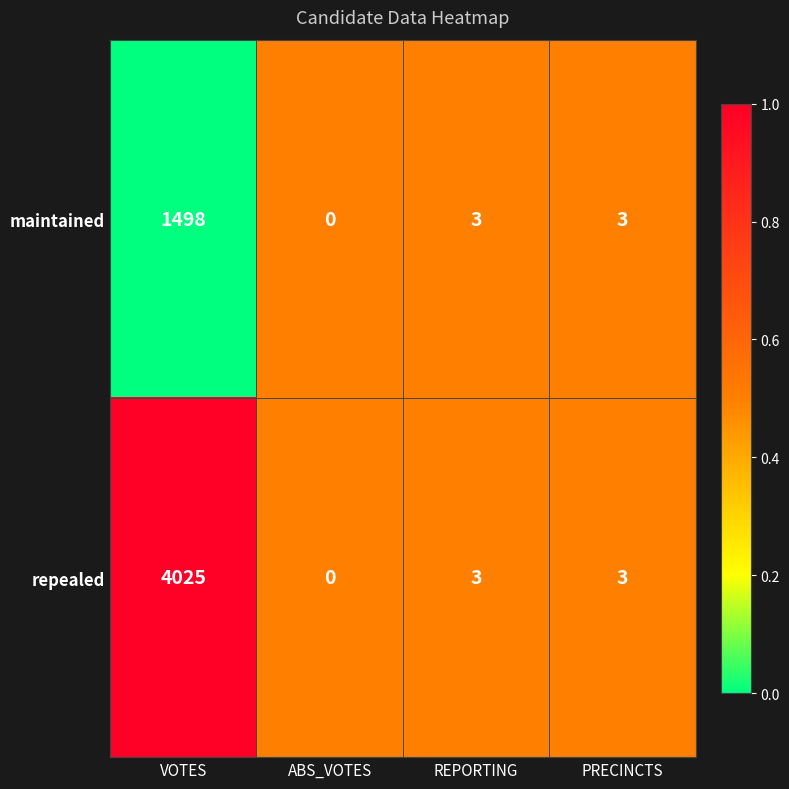

The value of repealed at REPORTING is 1. True or false?

False